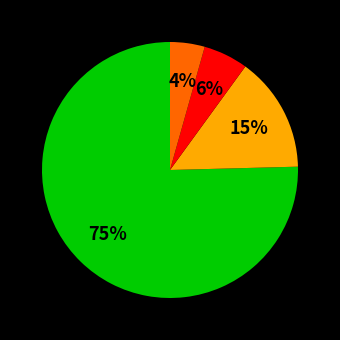

To the nearest percent, what is the average slice percentage?

25%